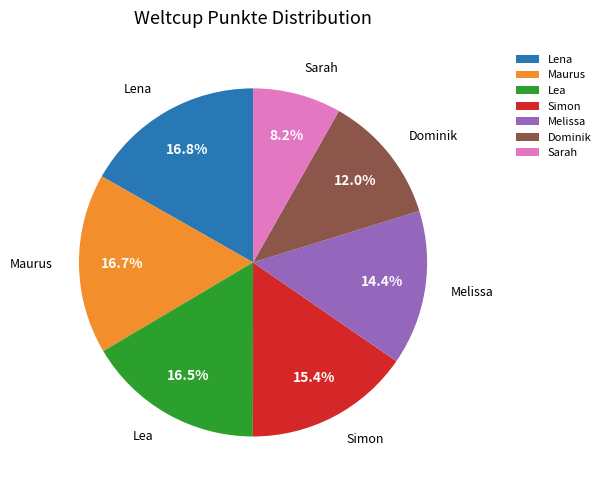

True or false: Dominik accounts for 12% of the total.

True